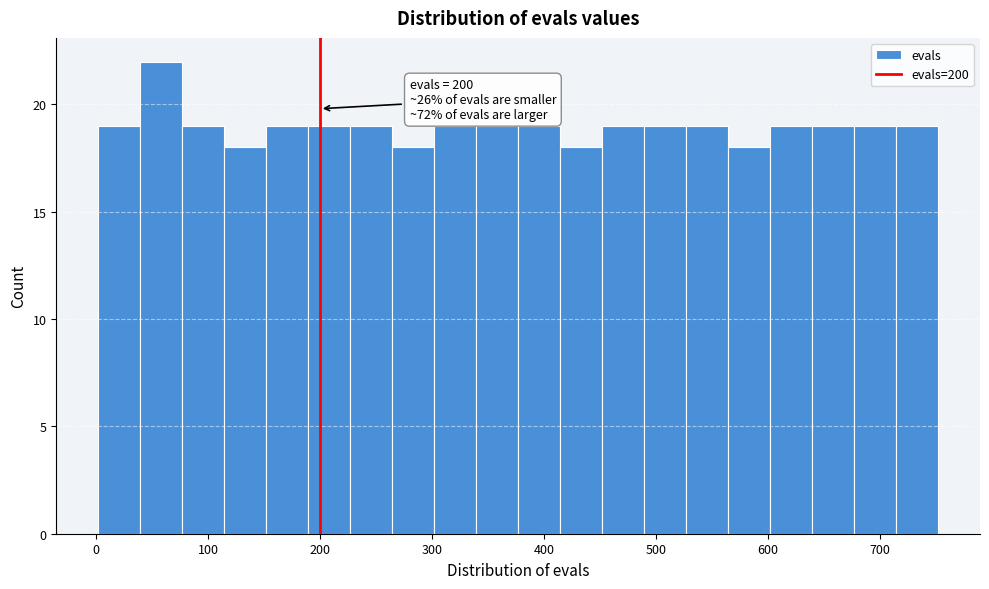

Around what value on the x-axis is the tallest bar? Give the approximate position of its centre, as read against the axis.

60